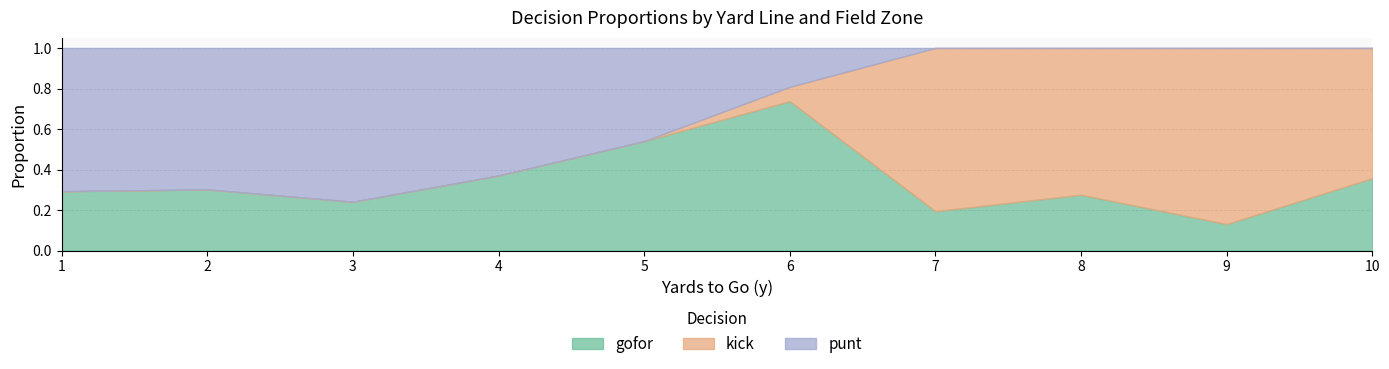

True or false: gofor has a value of 0.1 at 5.

False